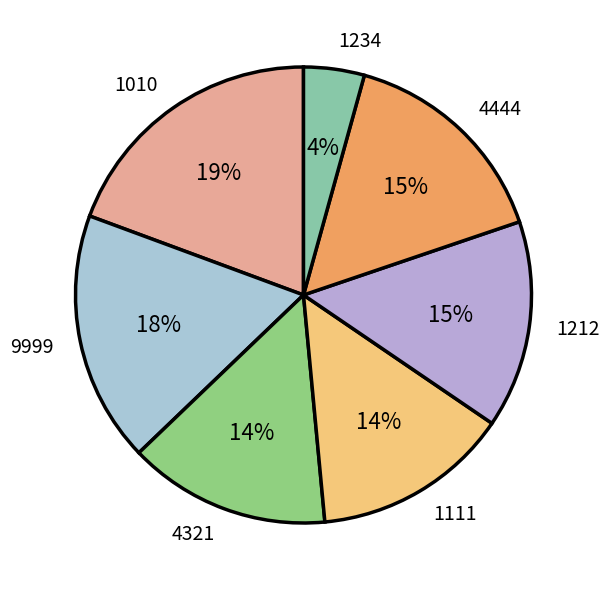

Is it true that 1234 is 4% of the pie?

True